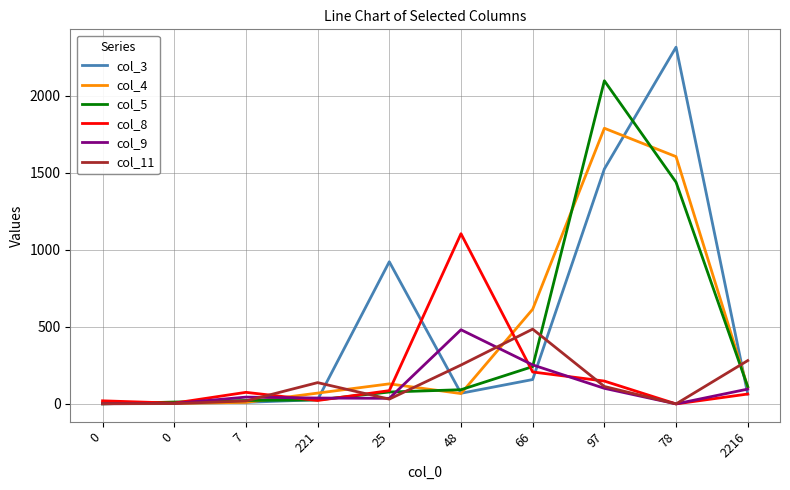

Reading left to right, list all the values displayed in this chart.

col_3: 2	4	10	27	922	69	158	1524	2314	64
col_4: 7	3	10	70	130	67	614	1788	1604	108
col_5: 0	12	22	26	77	92	242	2096	1438	112
col_8: 20	5	75	22	86	1104	207	148	0	64
col_9: 1	3	44	38	36	481	253	101	0	96
col_11: 1	2	19	138	31	252	485	113	0	281